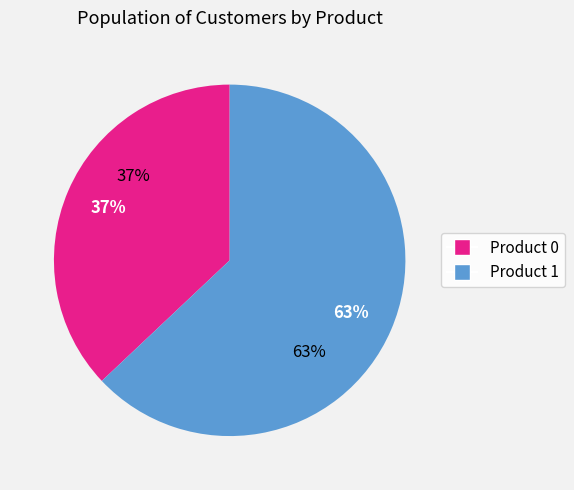

Does 8 represent more than half of the total?

No